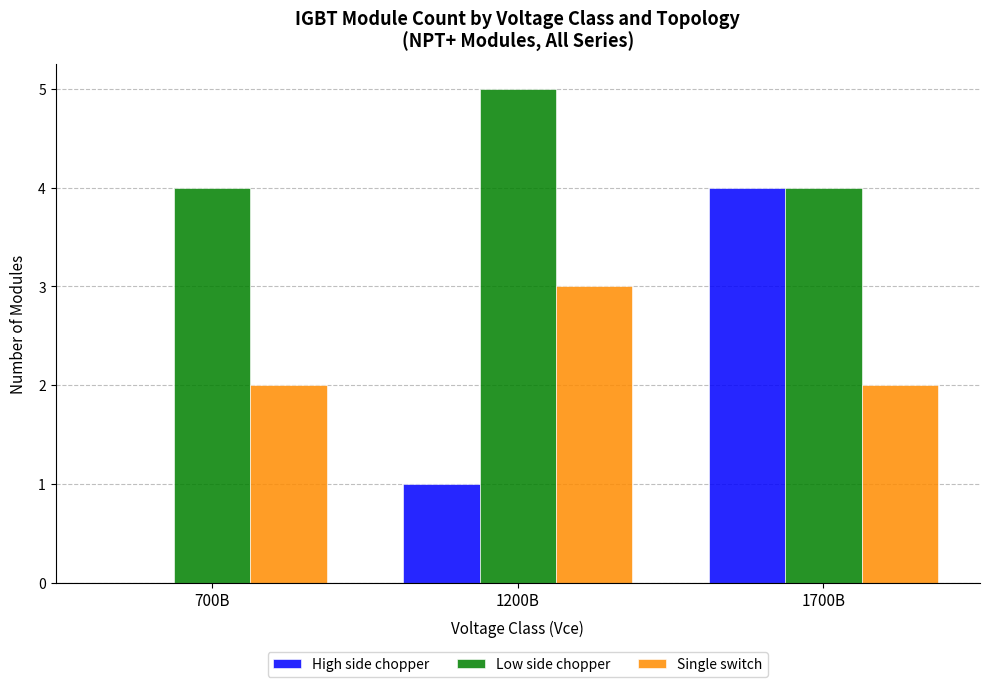

What is the highest value of the Single switch series?

3